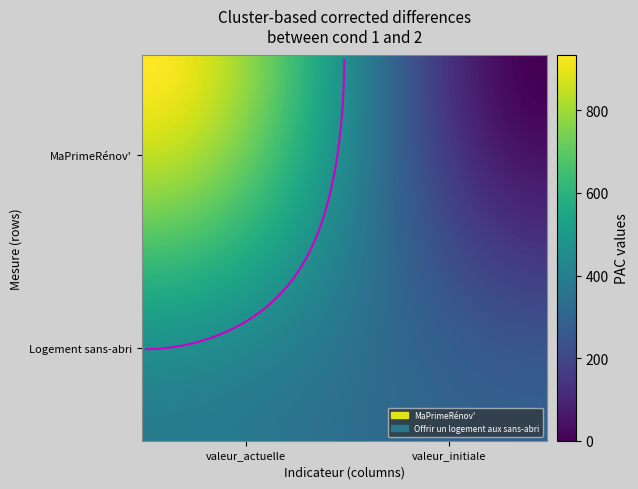

At 1, list the series in order from smallest to largest.

MaPrimeRénov', Offrir un logement aux sans-abri